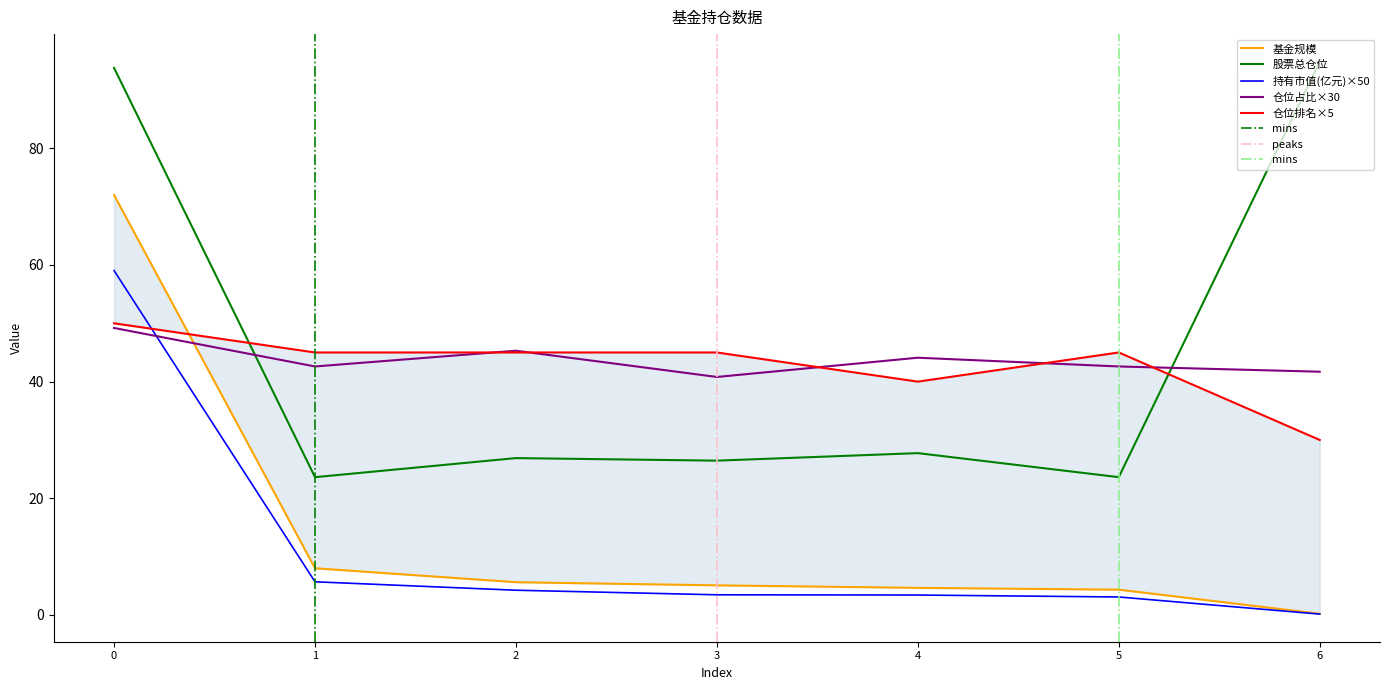

True or false: 股票总仓位 and 基金规模 cross at least once.

False